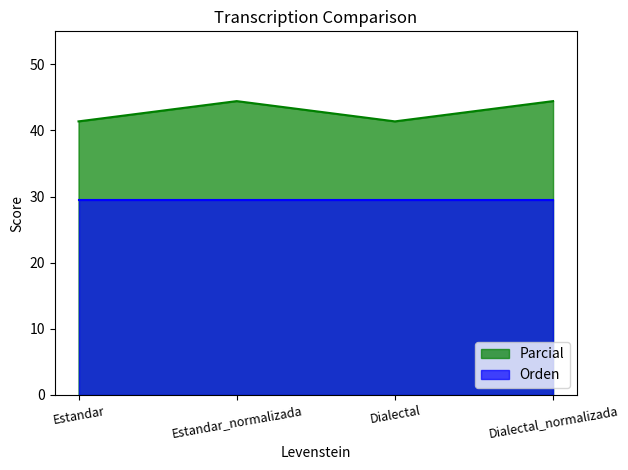

What is the ratio of the value at Dialectal to the value at Dialectal_normalizada?

0.9